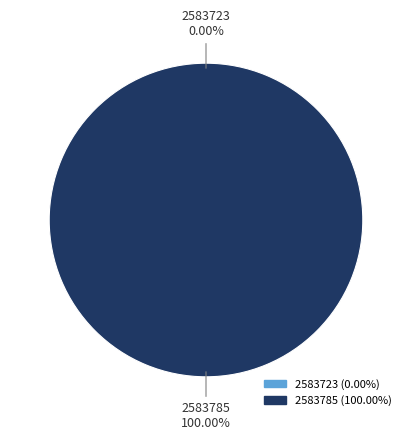

Which has a higher value, 2583723 or 2583785?

2583785